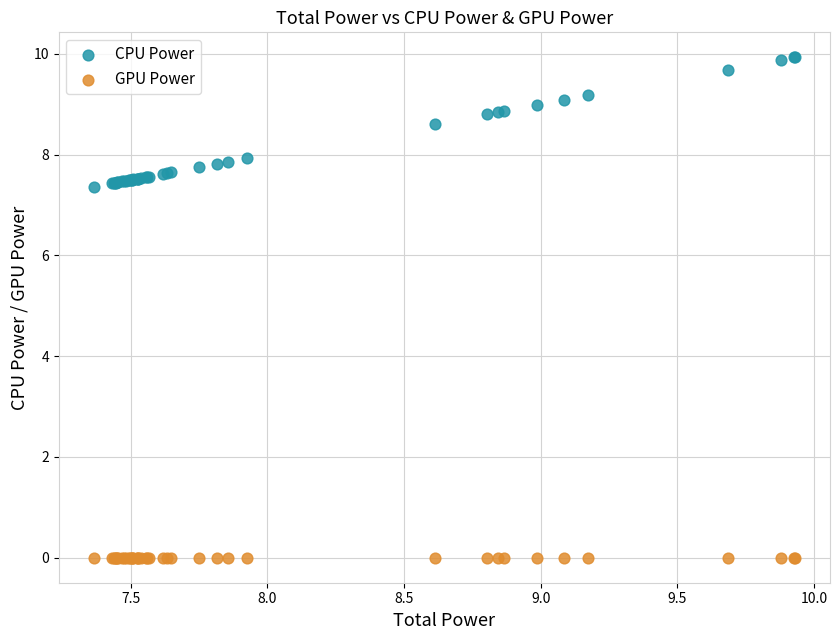

Which series reaches the minimum Y coordinate?

GPU Power